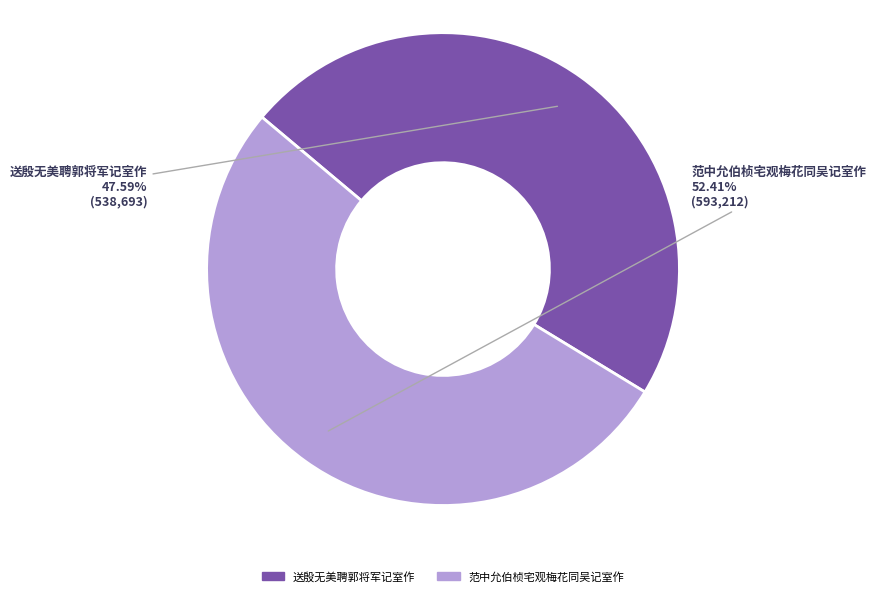

To the nearest percent, what is the difference between the largest and smallest slice percentages?

5%